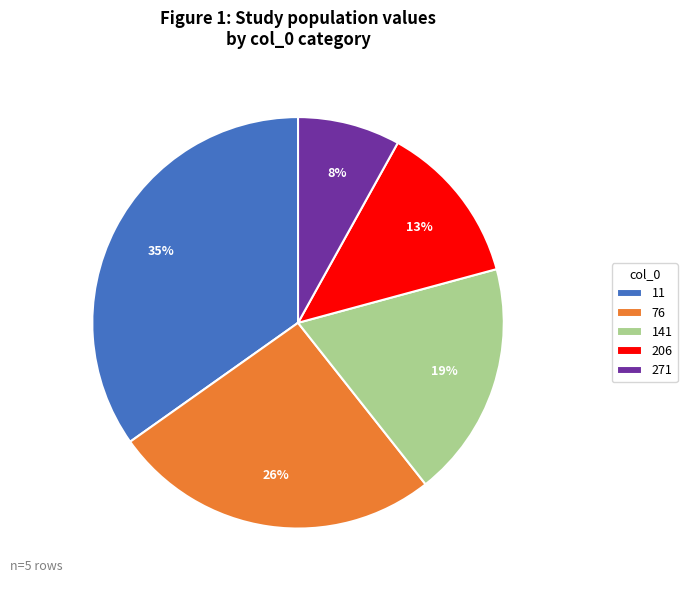

To the nearest percent, what portion does 206 represent?

13%